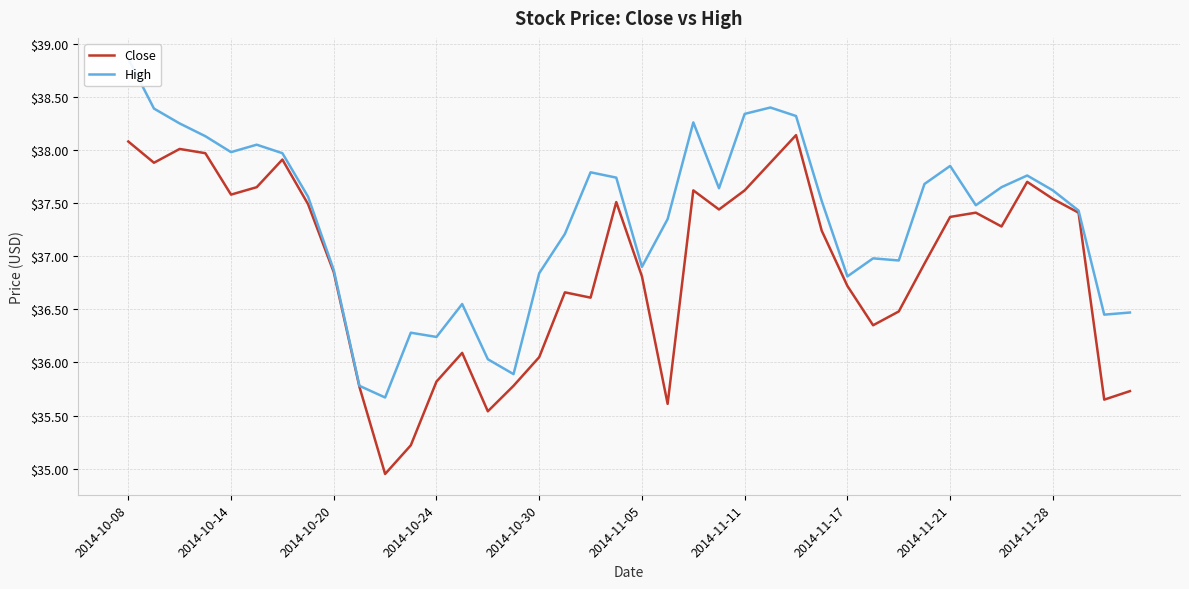

What is the highest value of the Close series?

38.1